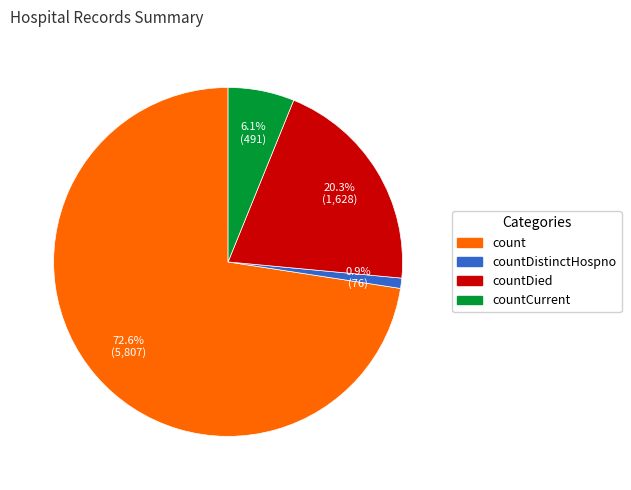

How many segments does this pie chart have?

4